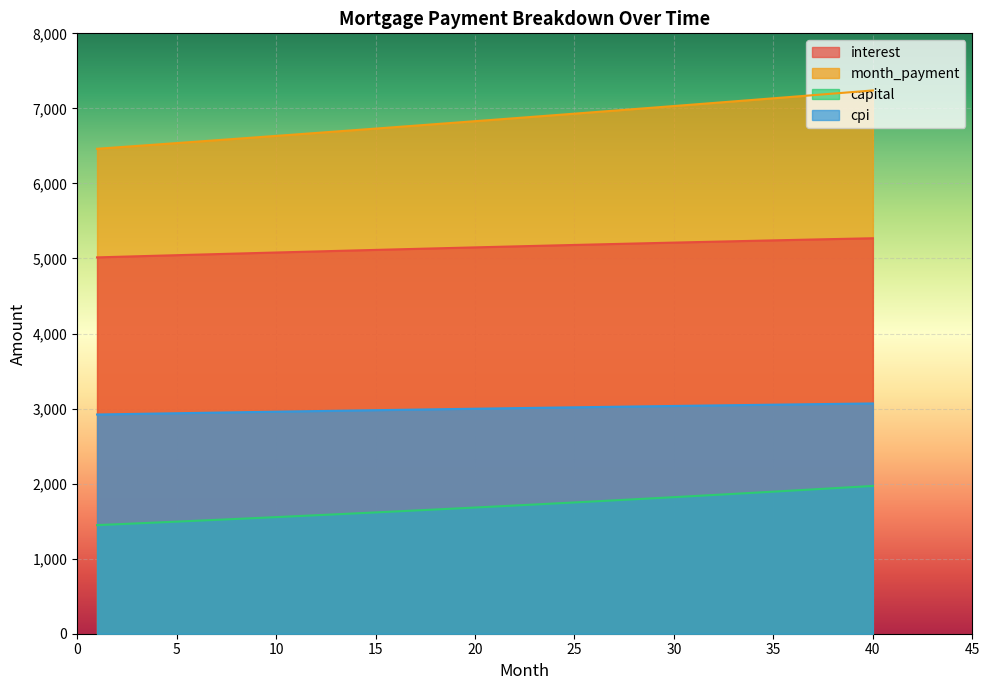

How many lines are shown in the chart?

4